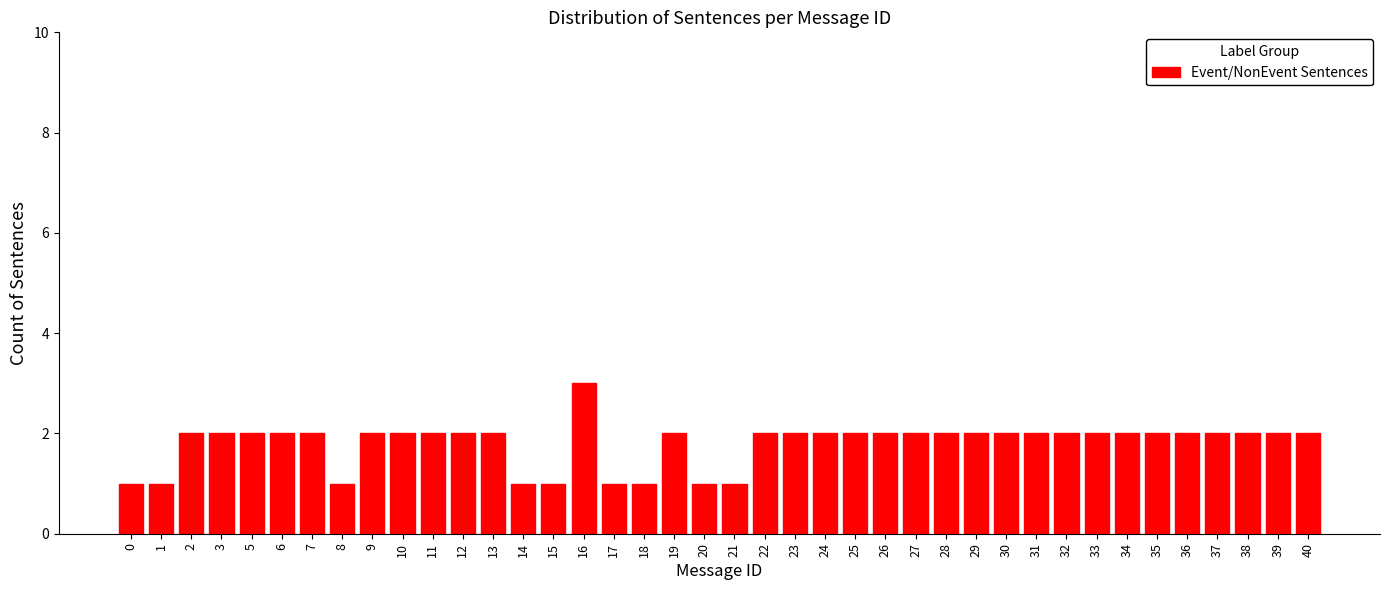

What is the sum of all values?

72